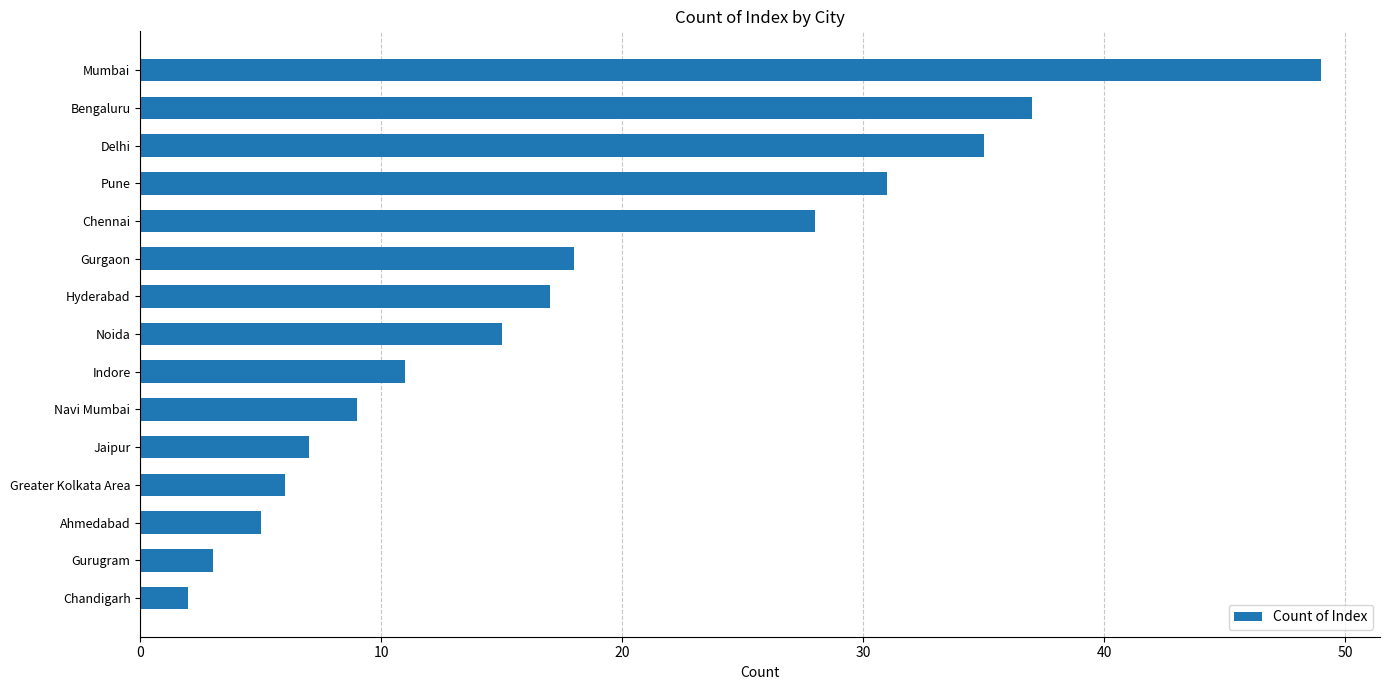

What is the smallest value displayed?

2